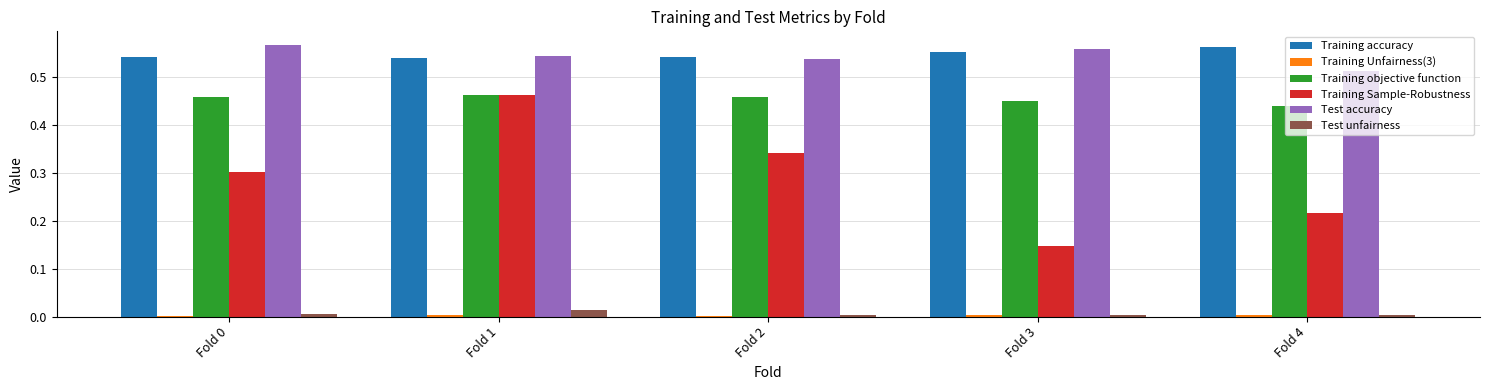

What is the sum of all Test accuracy values?

2.7